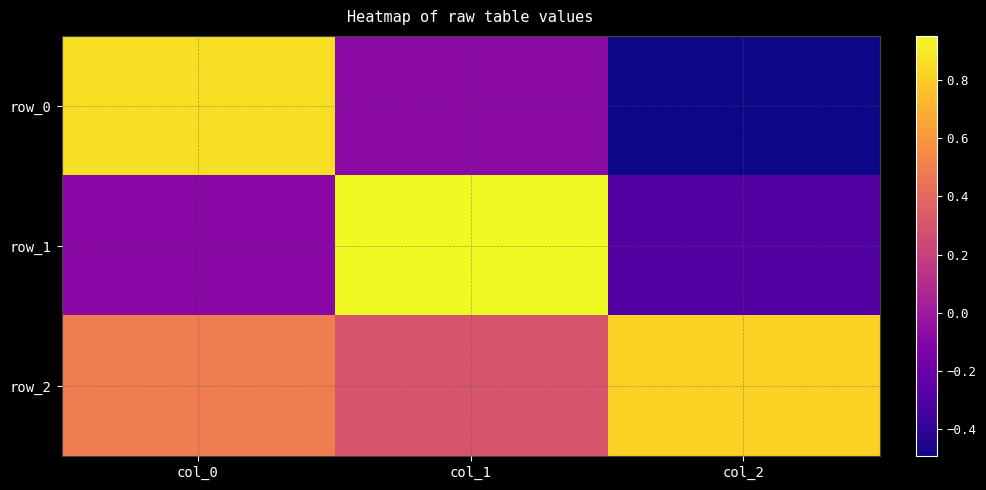

Which category has the highest value in the row_2 series?

col_2